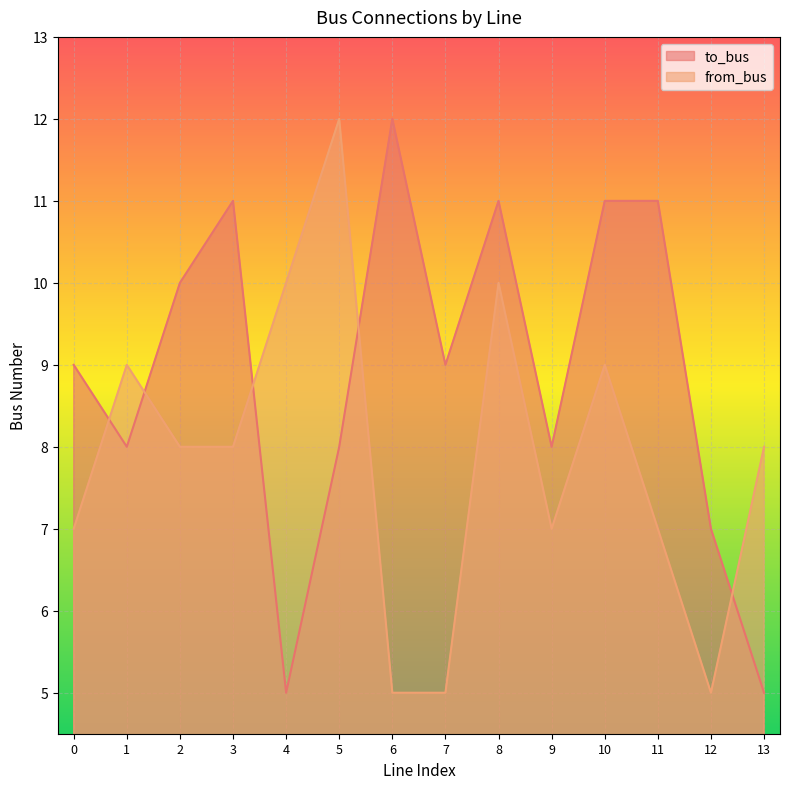

The to_bus series shows 8 at 1. True or false?

True